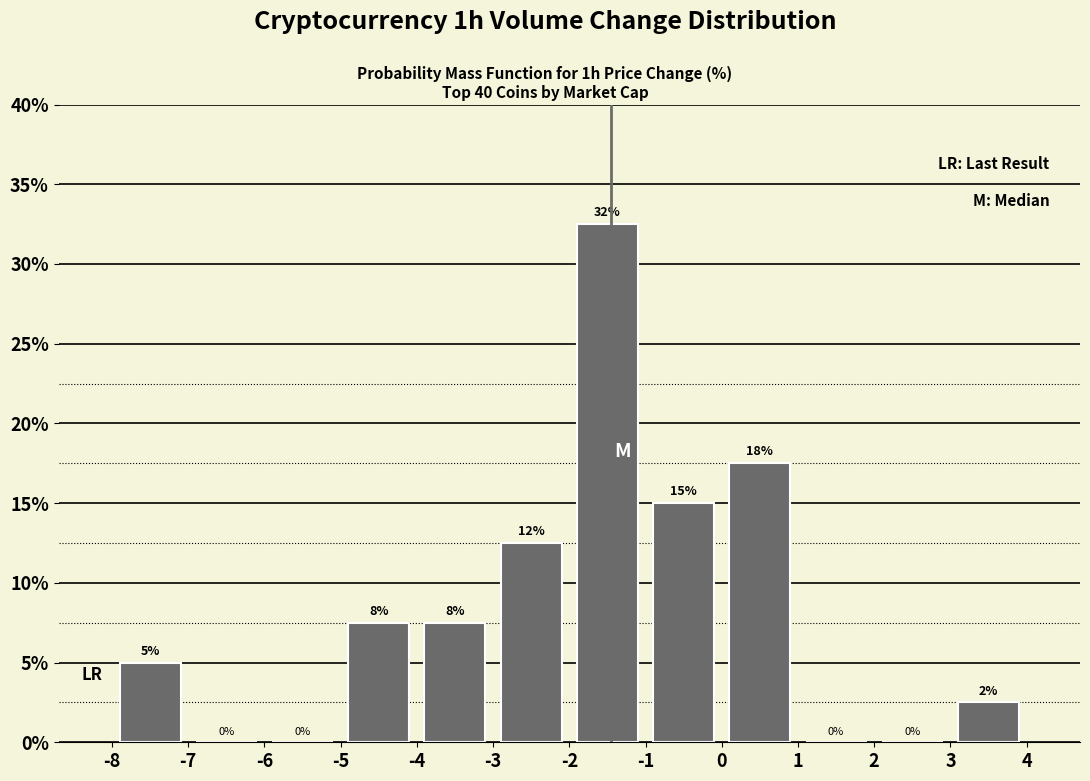

Which range on the x-axis has the tallest bar?

-2 to -1